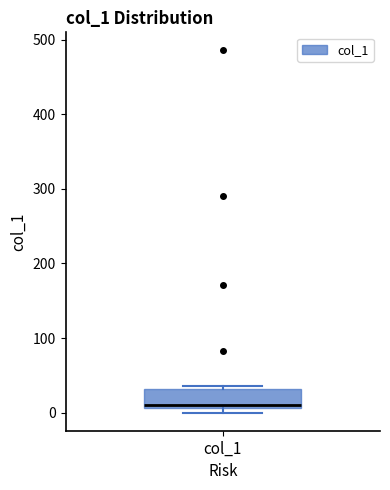

Read this box plot against the y-axis: the position of the median line, the range covered by the box, and the ends of both whiskers. The values are not printed on the chart, so give them approximately, as read against the axis.

median 10 (just above the box's lower edge), box 10 to 30, whiskers 0 to 40